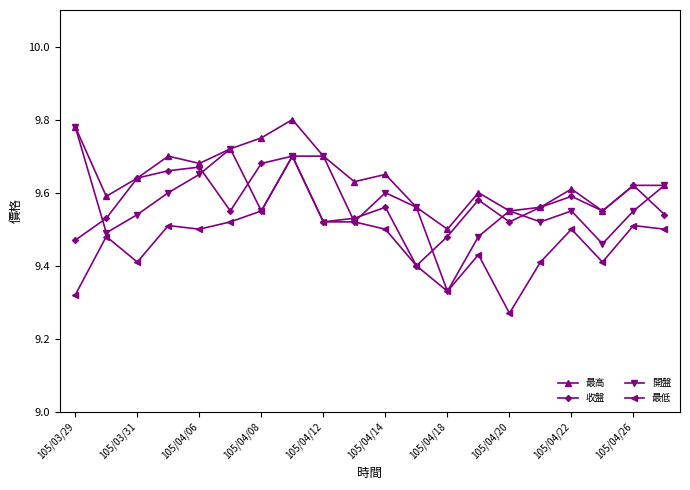

How many 開盤 values are between 9 and 10?

20